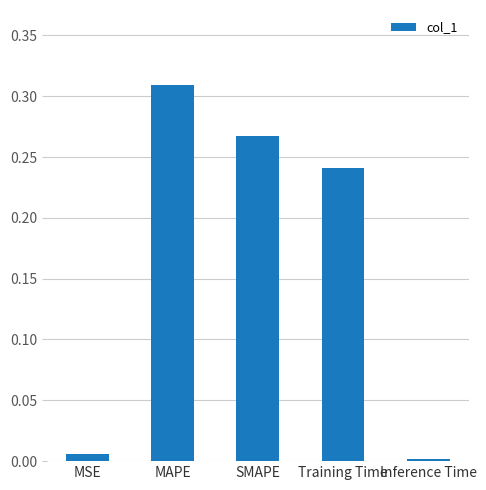

At which category does the chart reach its peak across all series?

MAPE